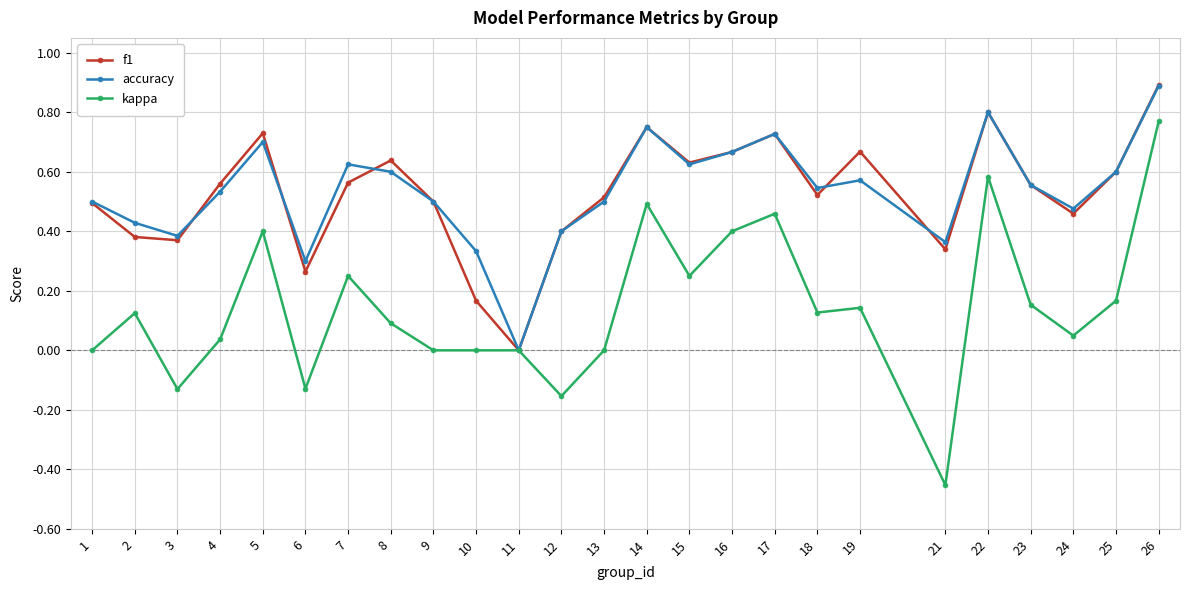

Which series changed the most between 2 and 10?

f1